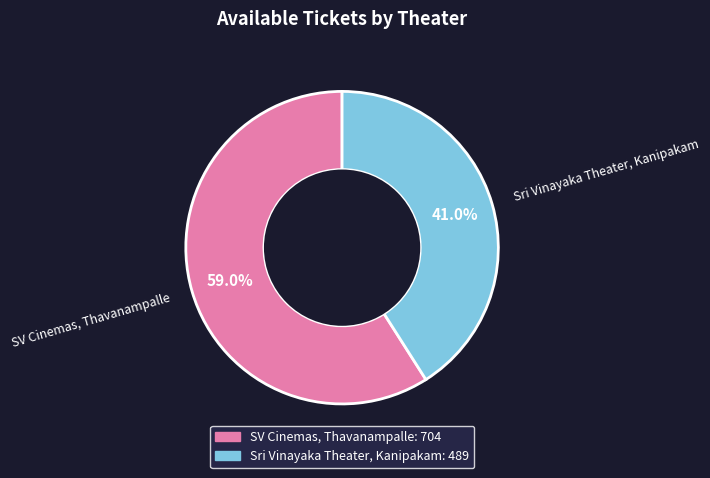

Is the sum of SV Cinemas, Thavanampalle and Sri Vinayaka Theater, Kanipakam greater than half?

Yes